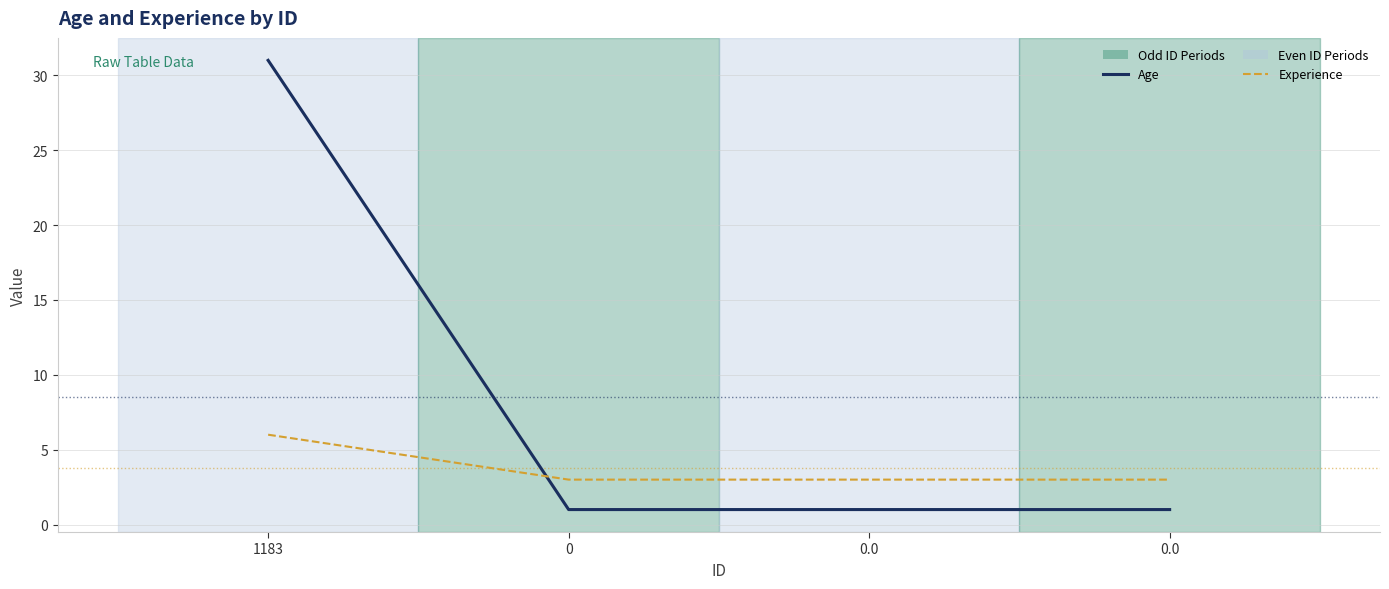

How many categories are shown in the chart?

4